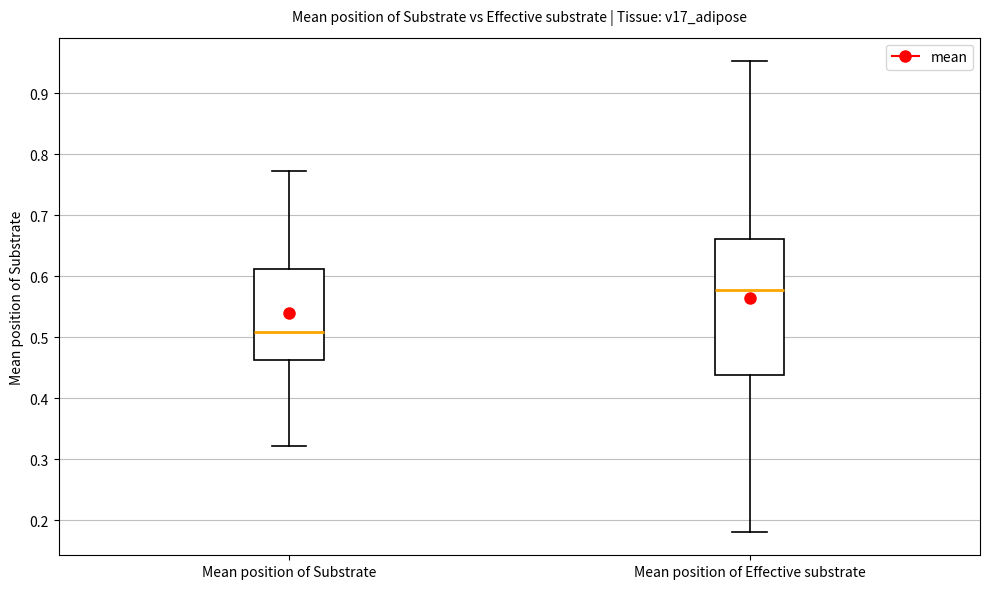

Comparing the boxes themselves (not the whiskers), which one is the tallest?

Mean position of Effective substrate